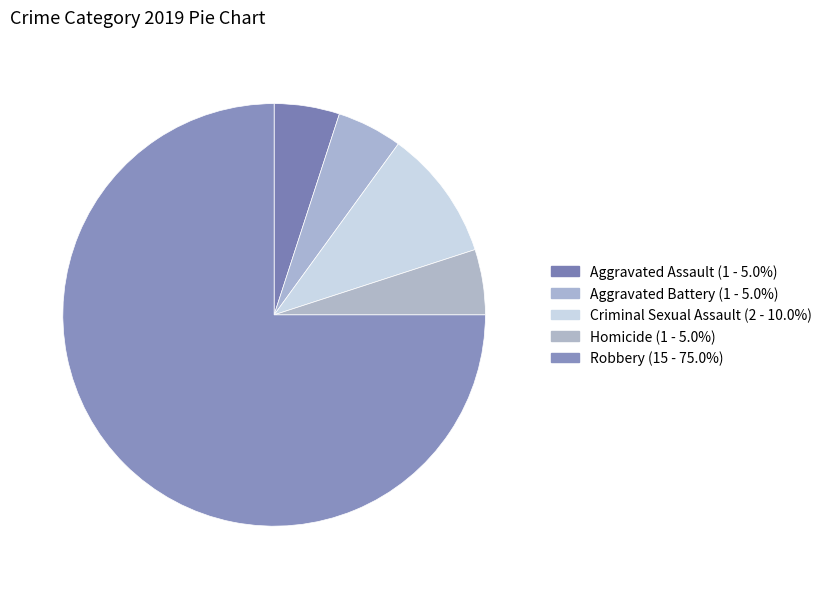

Which category accounts for the majority?

Robbery